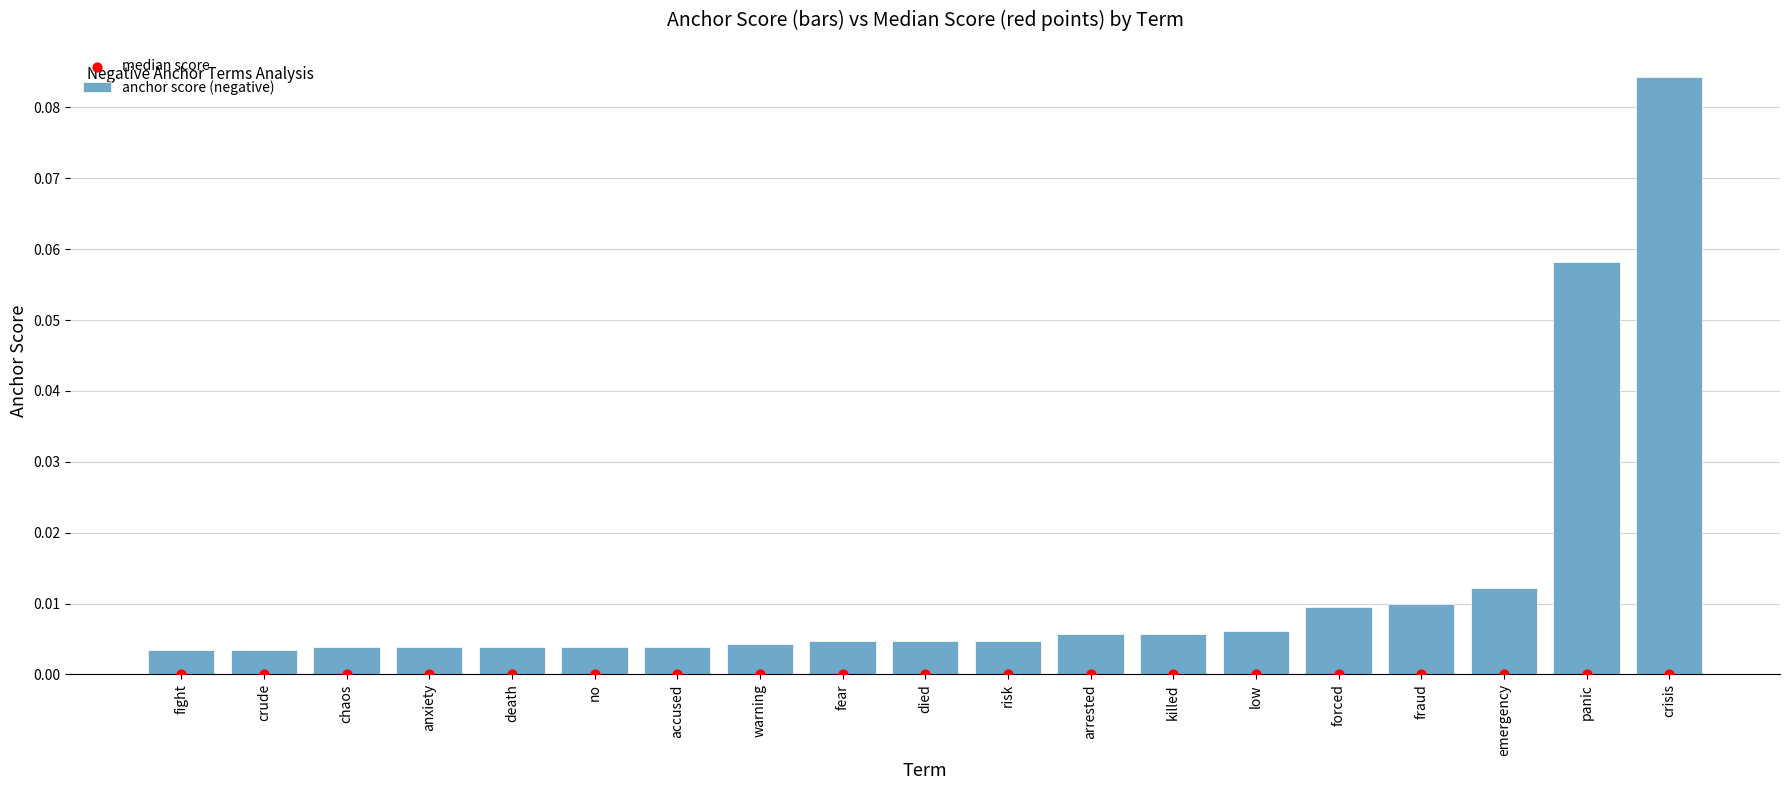

Which series contains the lowest Y value?

median score